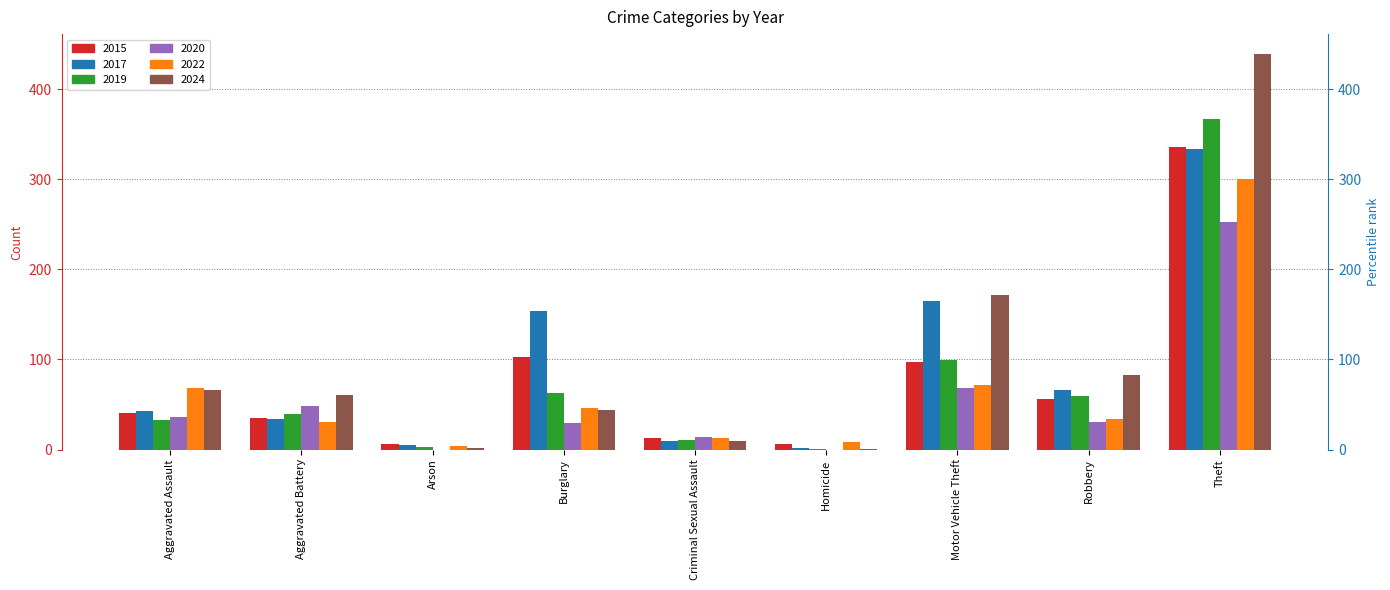

How many bars are there in each group?

6